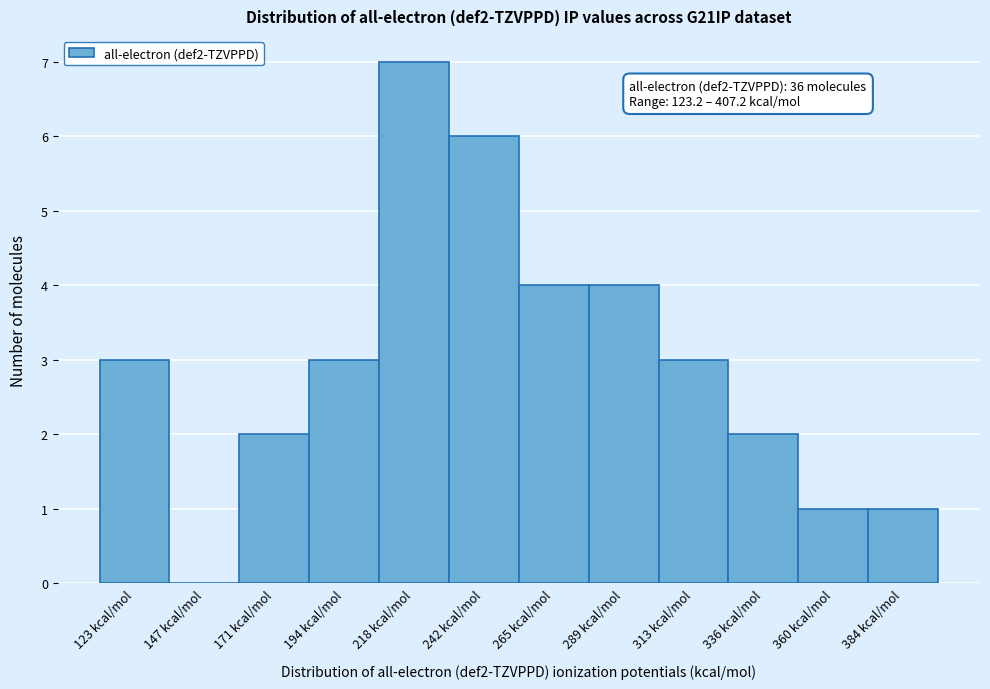

Reading left to right, what are all the values shown in this chart?

123 kcal/mol=3	147 kcal/mol=0	171 kcal/mol=2	194 kcal/mol=3	218 kcal/mol=7	242 kcal/mol=6	265 kcal/mol=4	289 kcal/mol=4	313 kcal/mol=3	336 kcal/mol=2	360 kcal/mol=1	384 kcal/mol=1